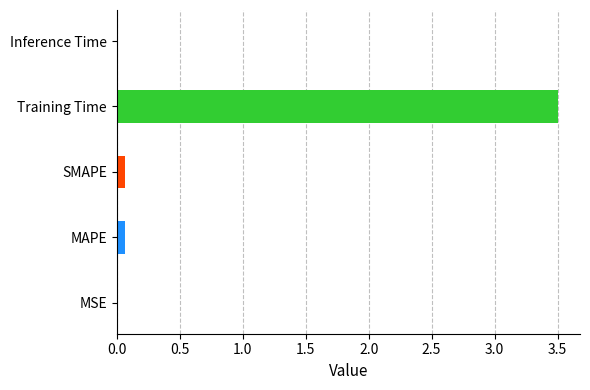

What is the difference between the second highest and second lowest values?

0.1